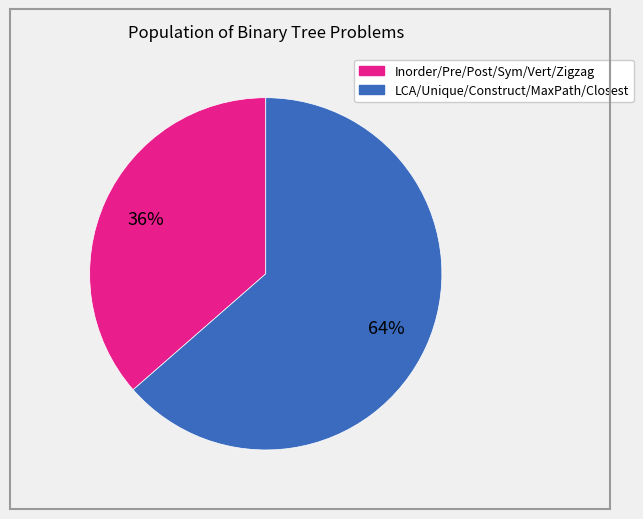

Is there a majority slice in this chart?

Yes